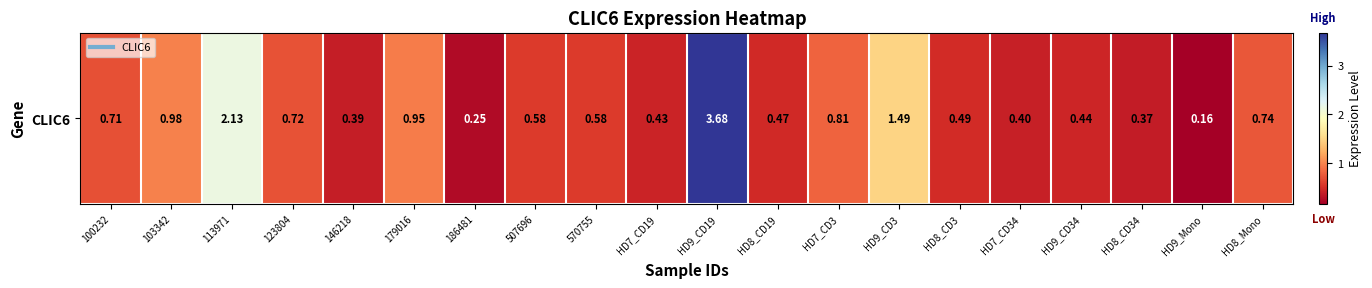

What is the average value?

0.8